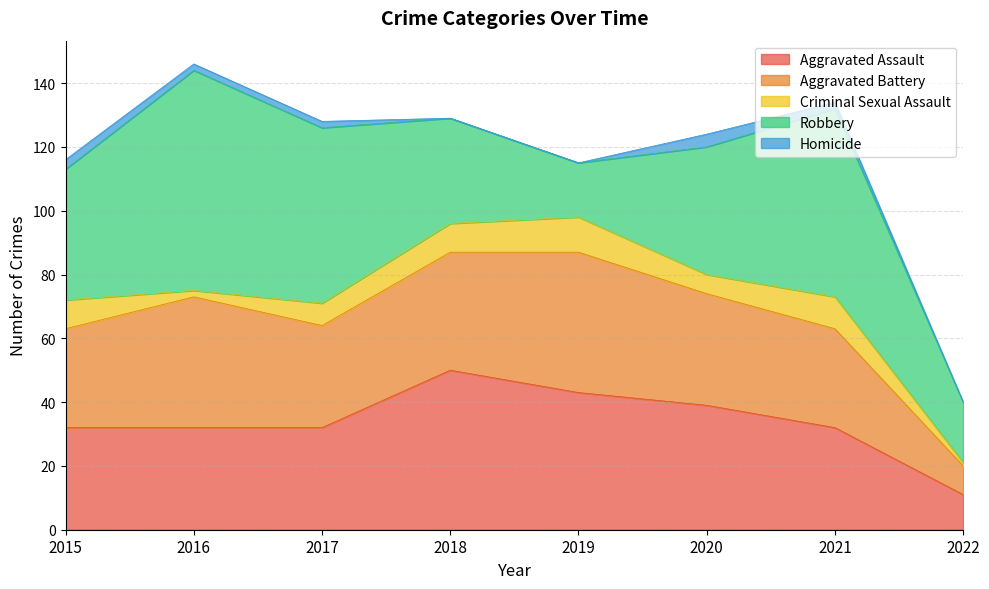

True or false: Aggravated Assault and Homicide cross at least once.

False